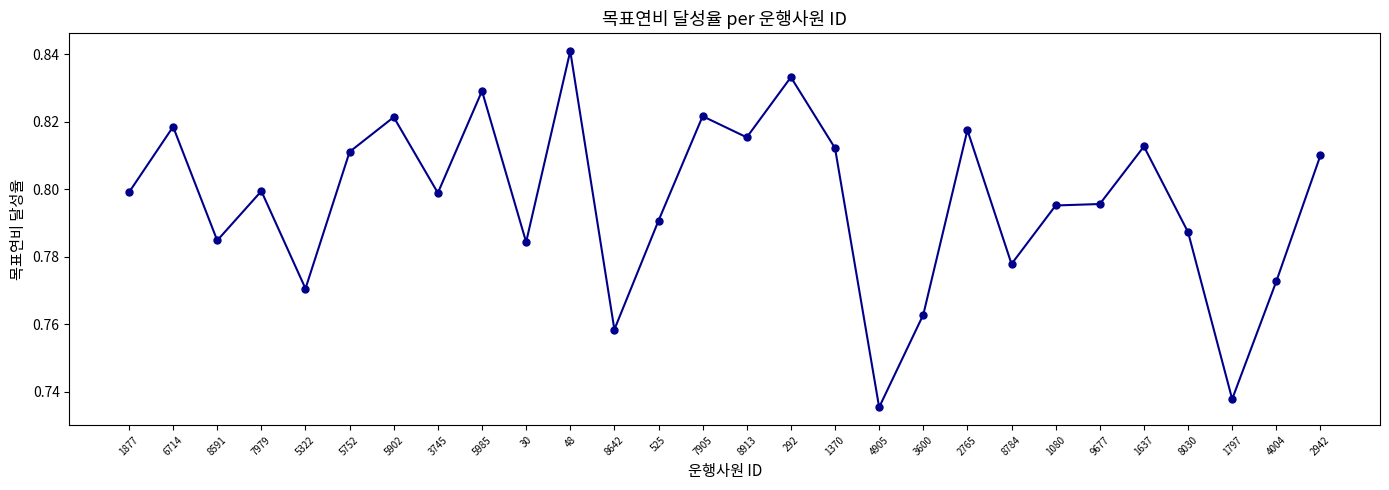

Where is the first local maximum?

6714